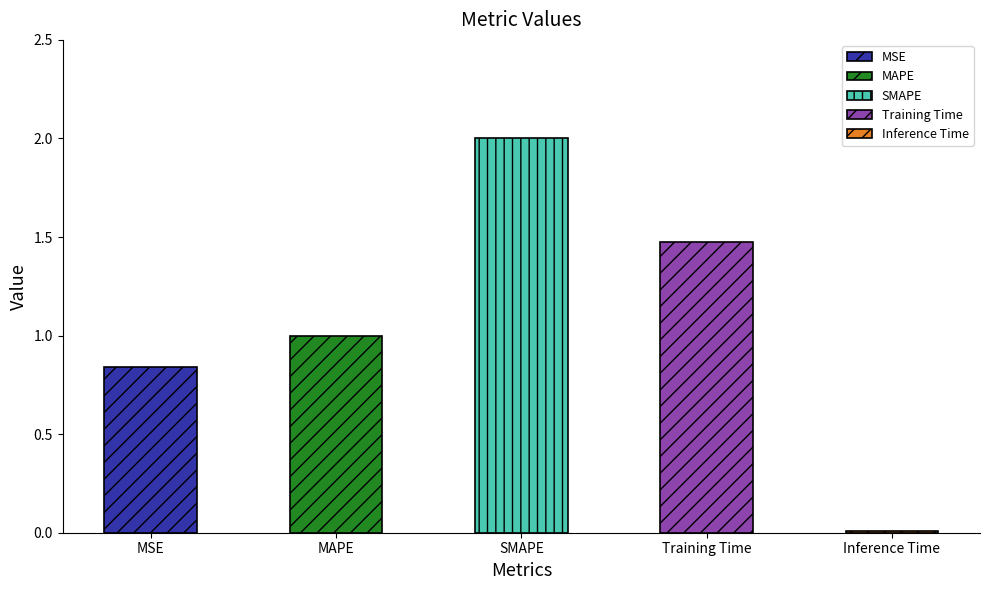

List the labels in order of value, largest first.

SMAPE, Training Time, MAPE, MSE, Inference Time